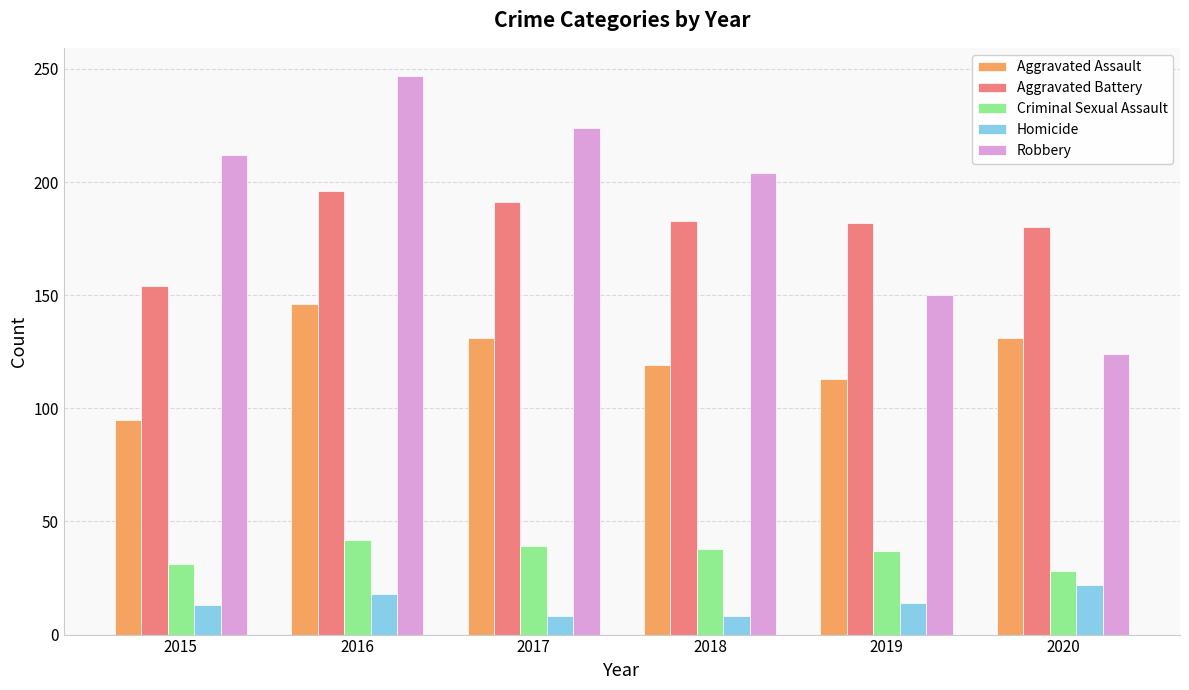

Rank the series by their maximum value, from highest to lowest.

Robbery, Aggravated Battery, Aggravated Assault, Criminal Sexual Assault, Homicide